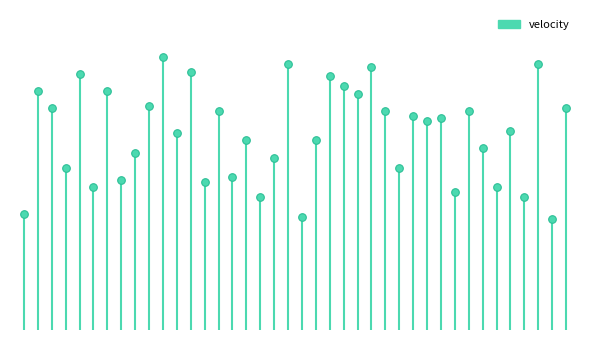

What is the ratio of the value at 20 to the value at 34?

0.8